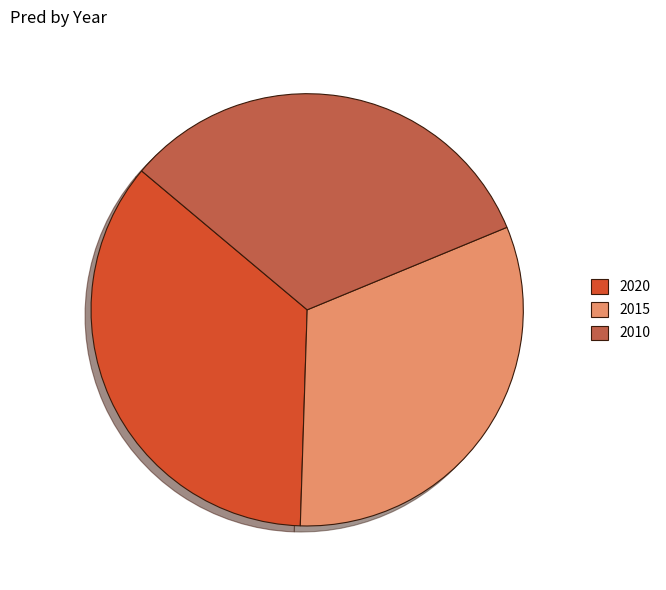

Is it true that 2020 is 27% of the pie?

False